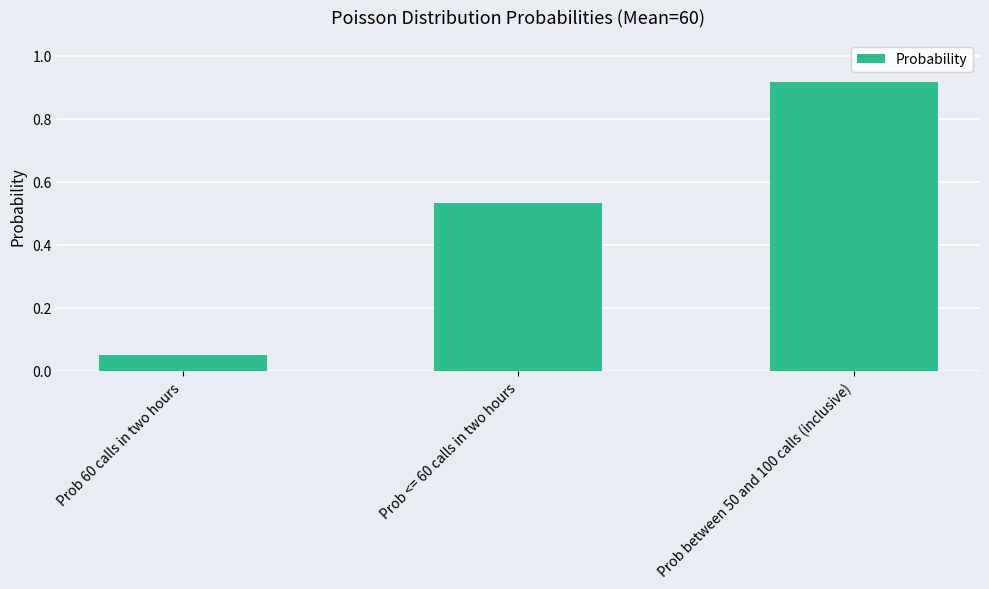

Where is the data nearest to the value 0?

Prob 60 calls in two hours